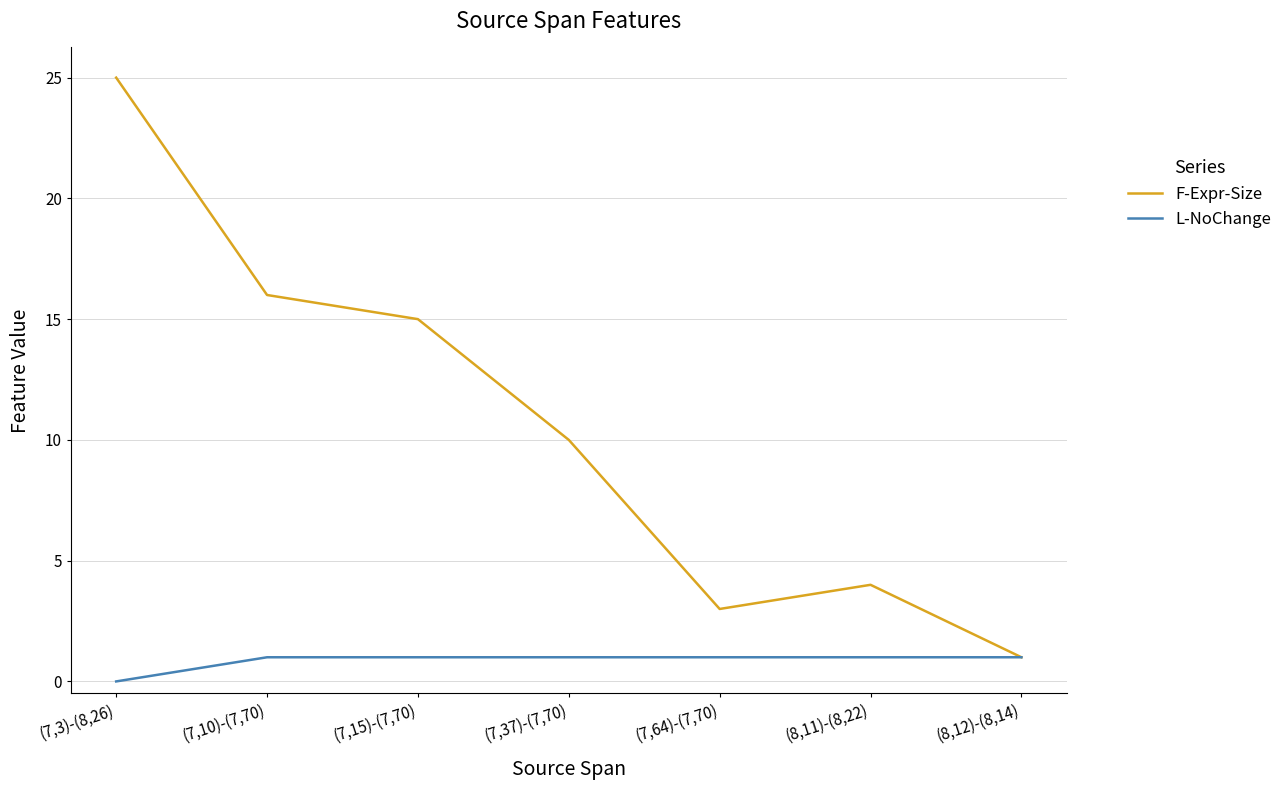

What is the total value across all series at (8,12)-(8,14)?

2